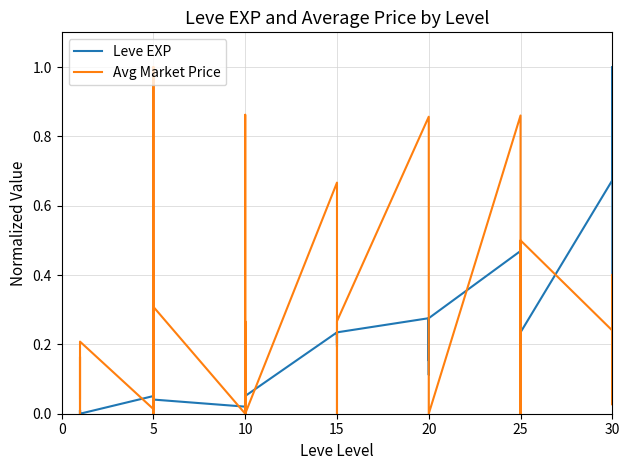

What is the label of the 21st point from the left?

15